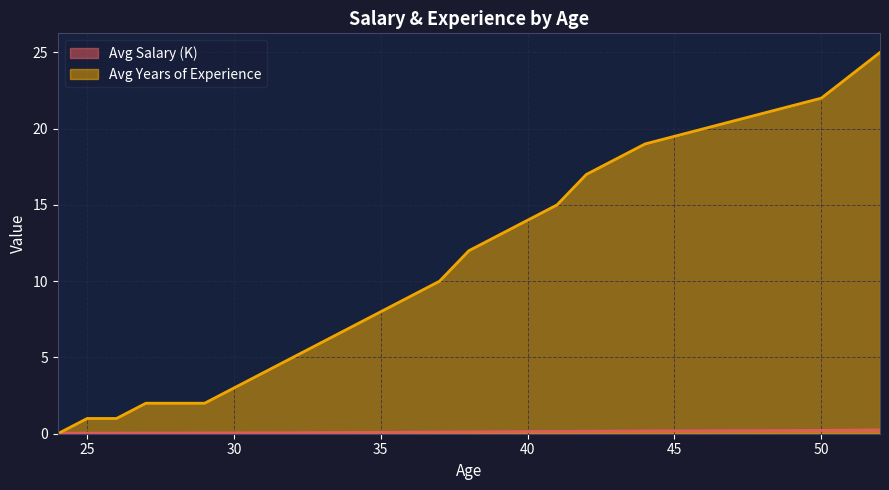

How many times do Avg Years of Experience and Avg Salary (K) cross each other?

1